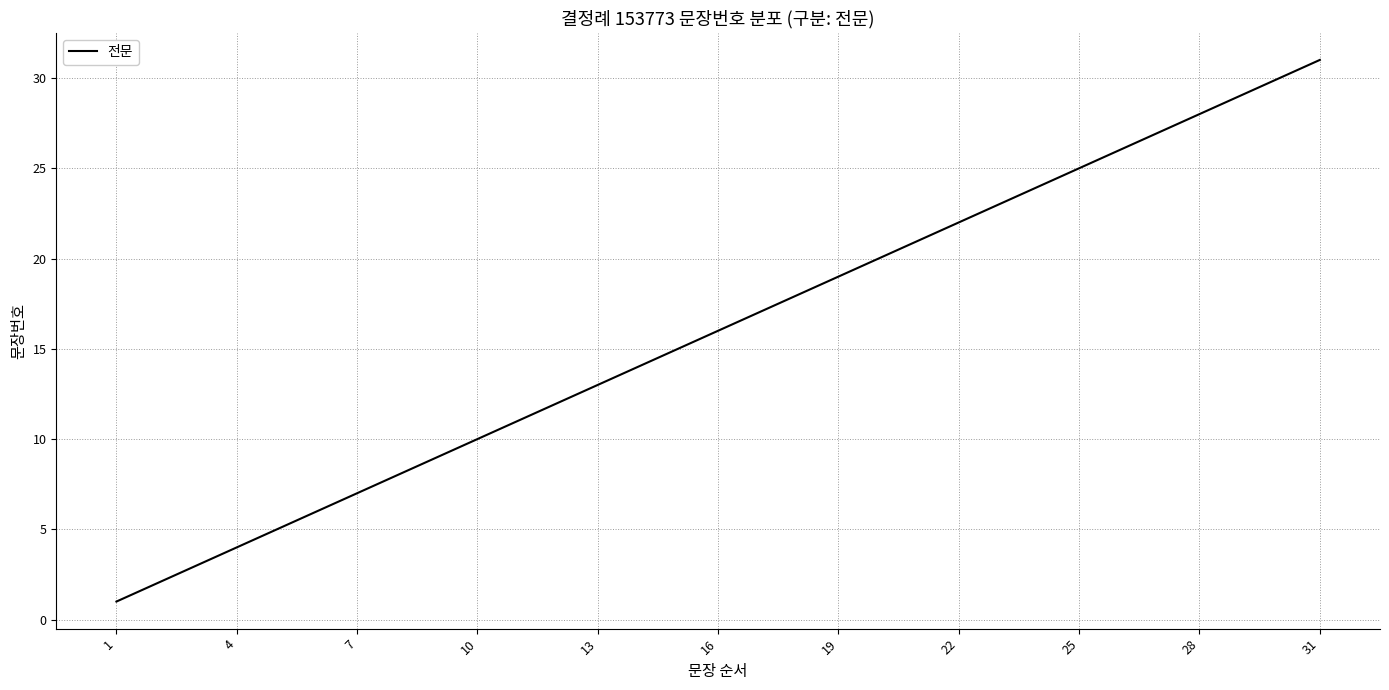

What is the smallest value displayed?

1